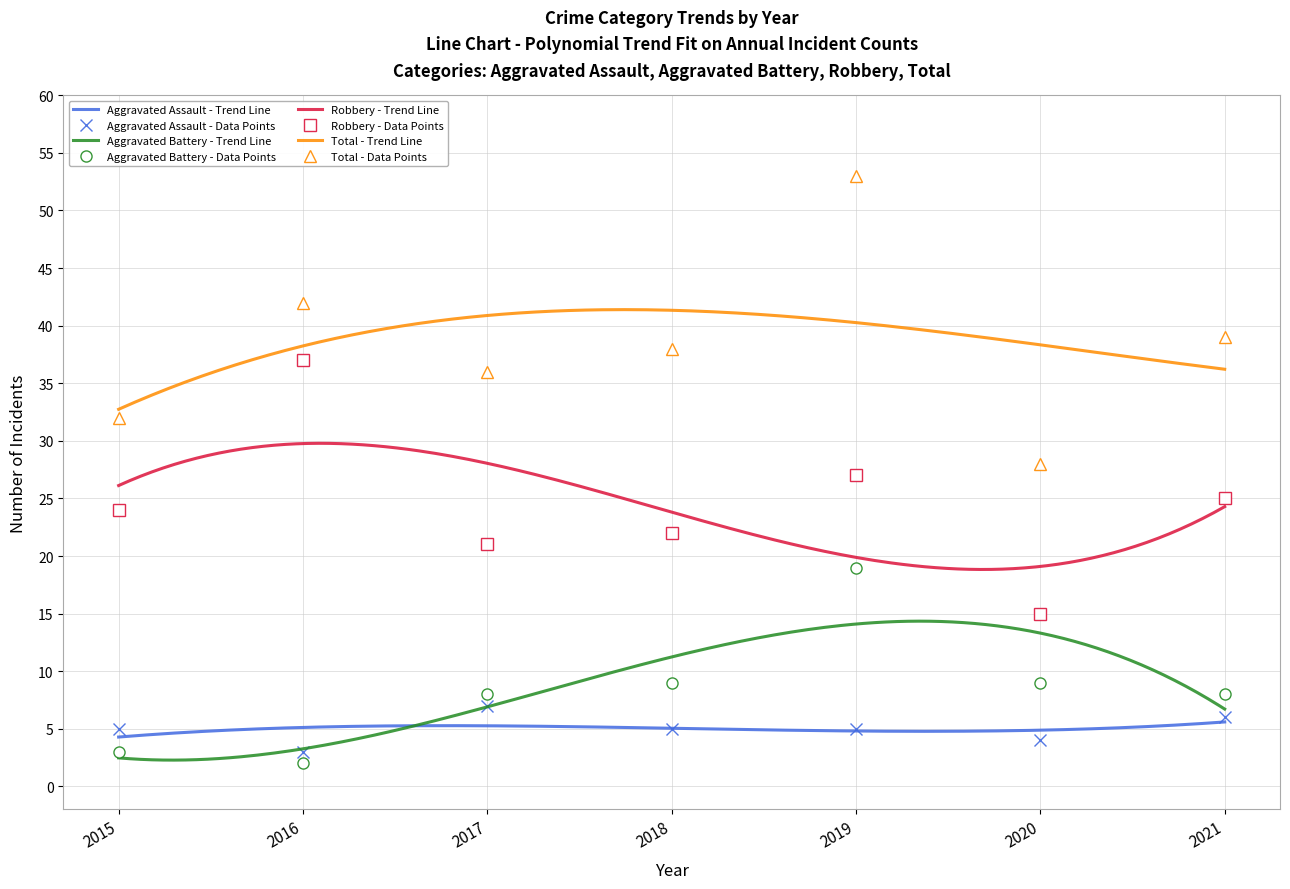

At which label is Robbery closest to 26?

2019